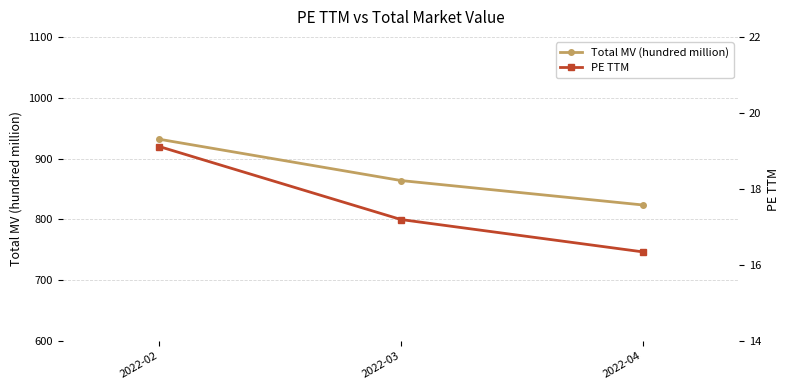

At which category is the sum across all series the highest?

2022-02